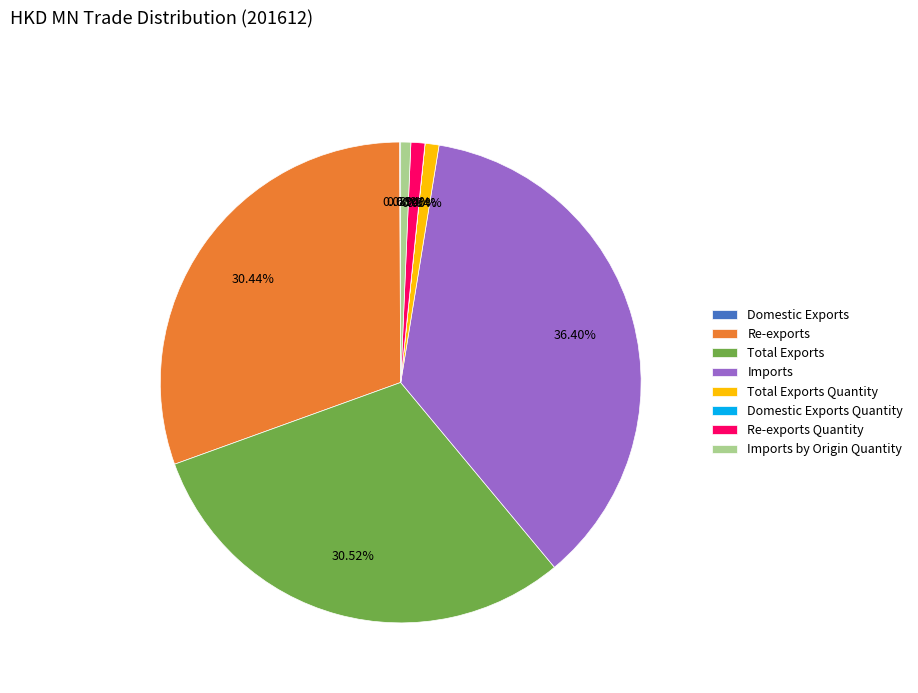

What portion of the pie excludes Imports?

63.6%